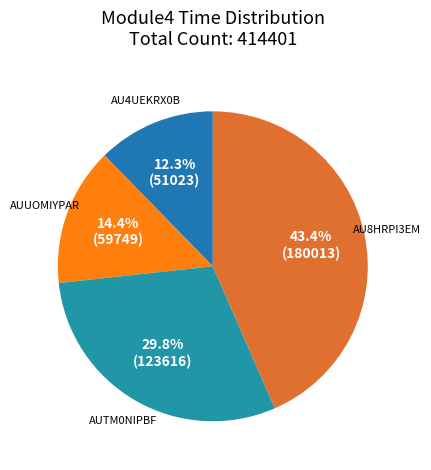

To the nearest percent, what is the difference between the largest and smallest slice percentages?

31%